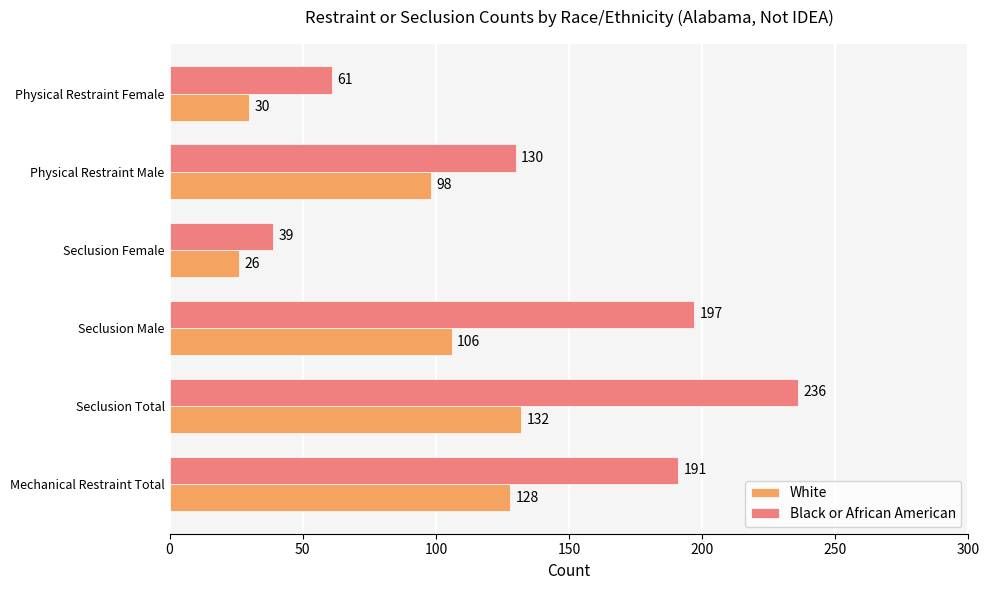

Which label corresponds to the largest value in the chart?

Seclusion Total